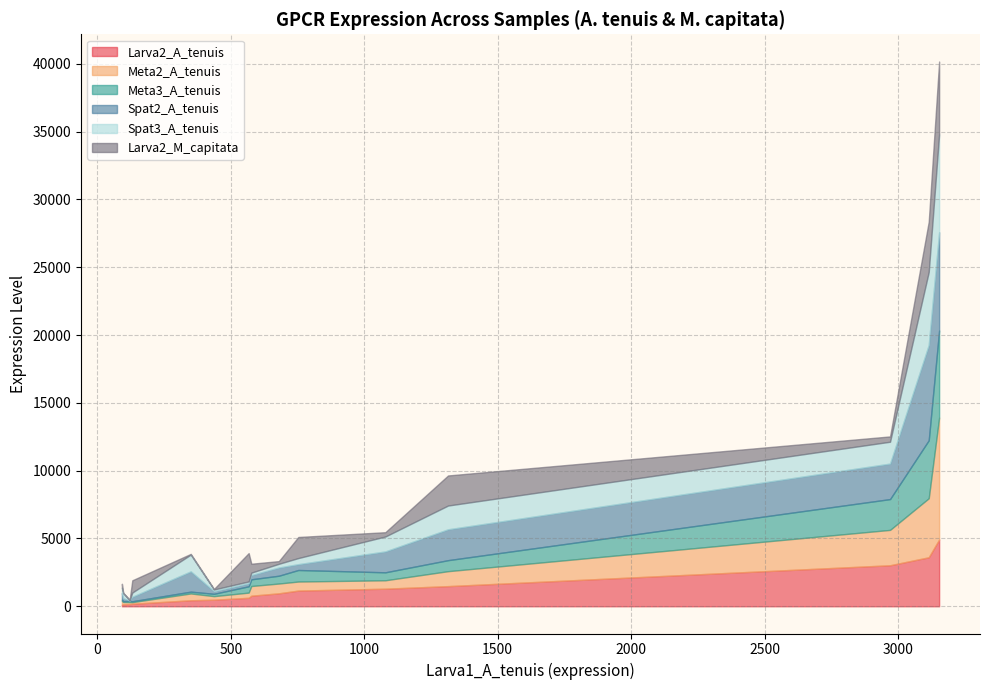

What is the maximum value shown in the chart?

8992